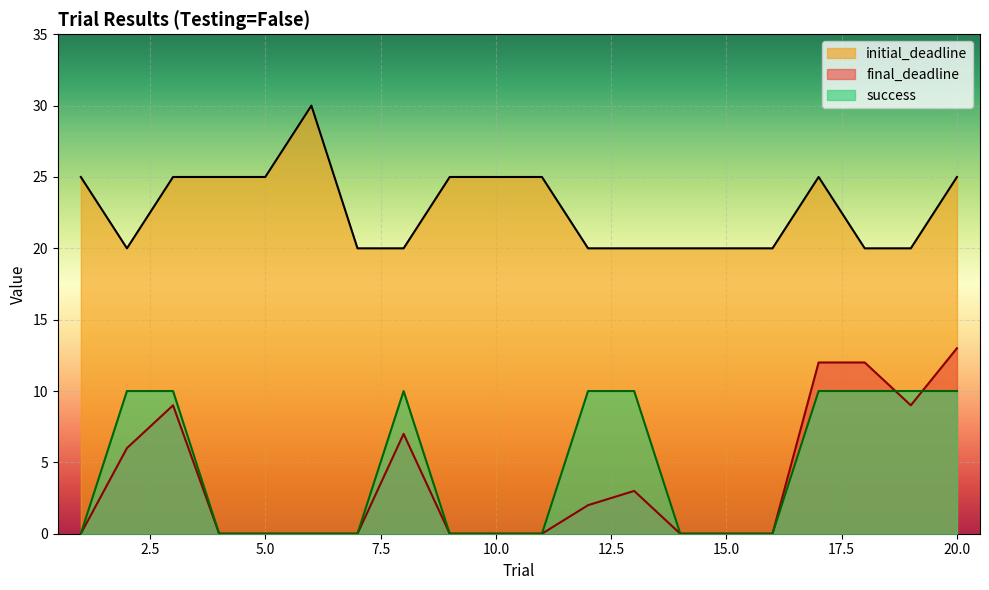

What is the difference between the maximum and minimum values in the success series?

10